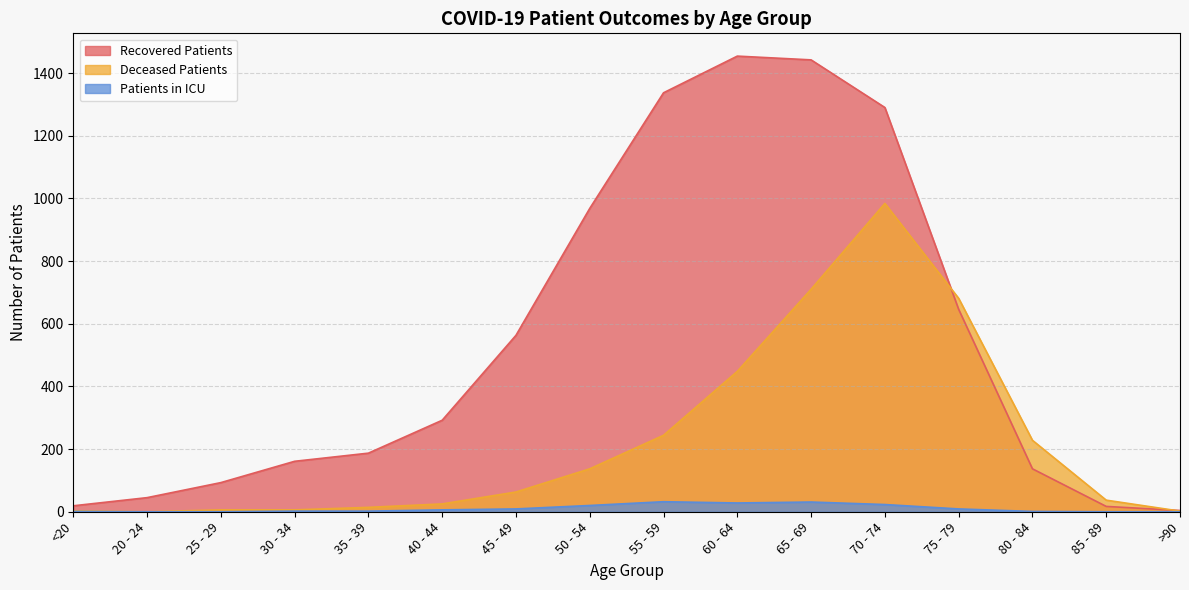

Which series has the largest range (max minus min)?

Recovered Patients